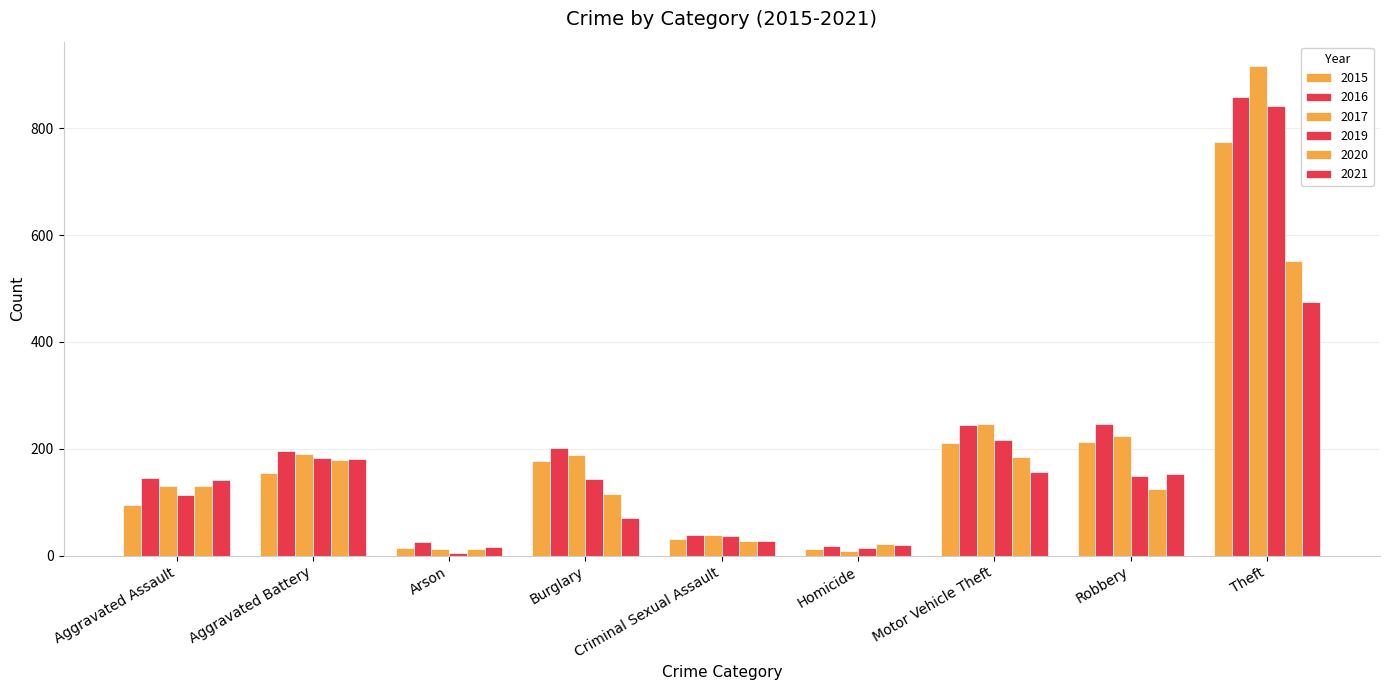

How many data points in 2020 are less than 124?

4